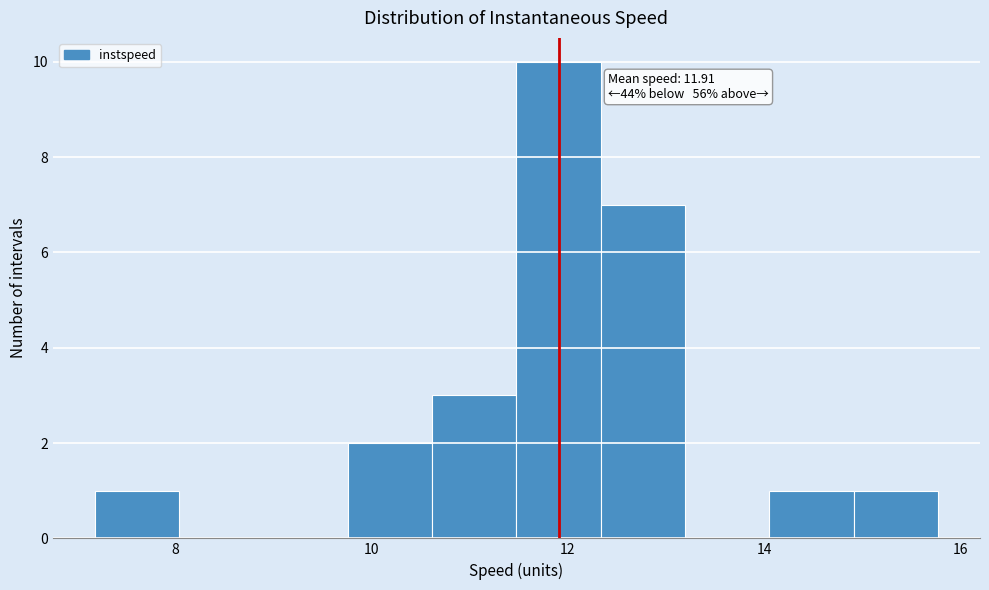

Which range on the x-axis has the tallest bar?

11.4 to 12.4